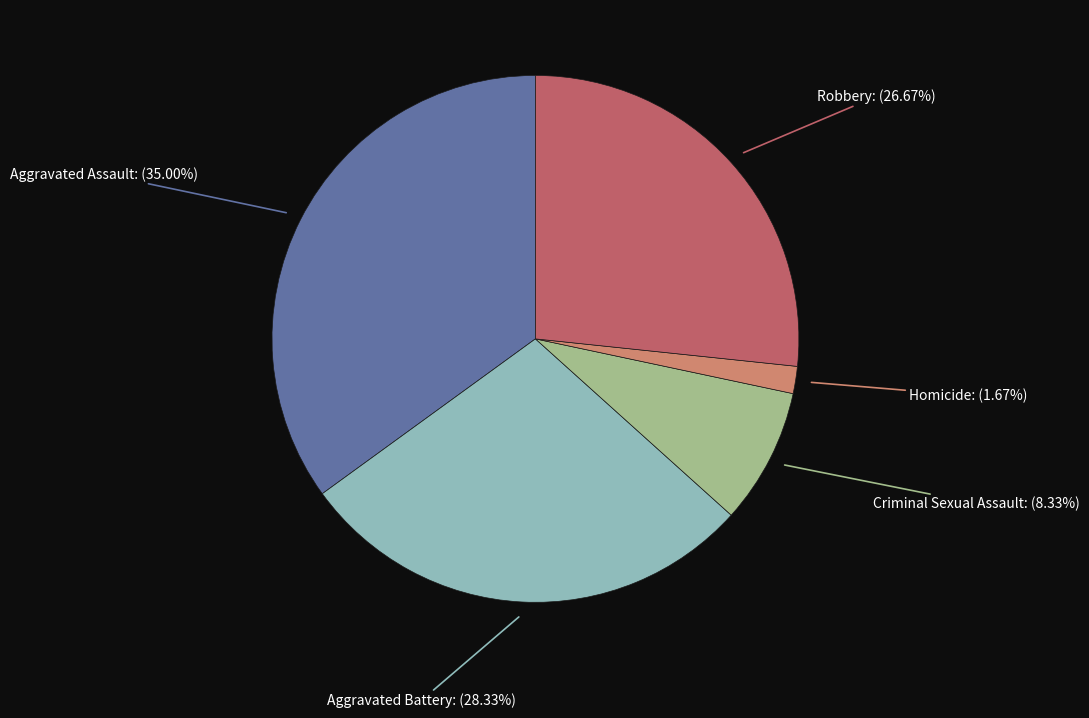

What portion of the pie excludes Aggravated Assault?

65.0%